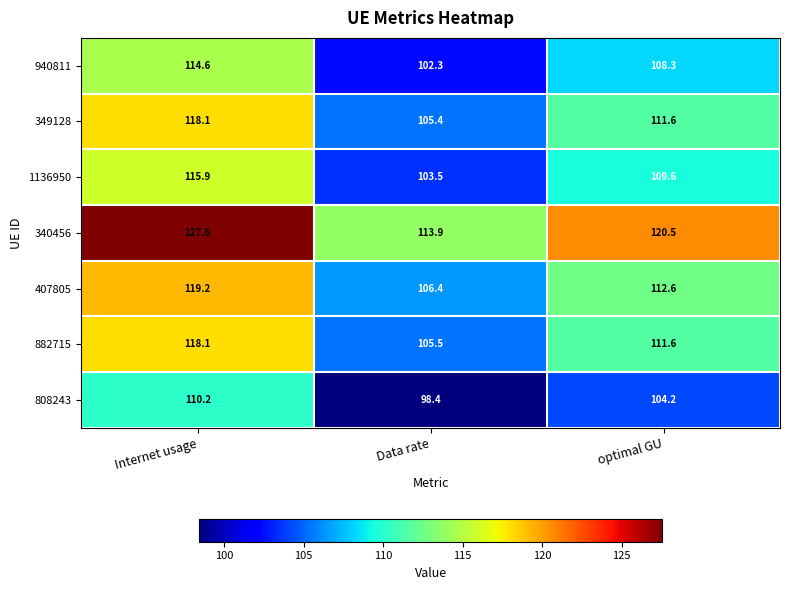

At which category is the sum across all series the highest?

Internet usage